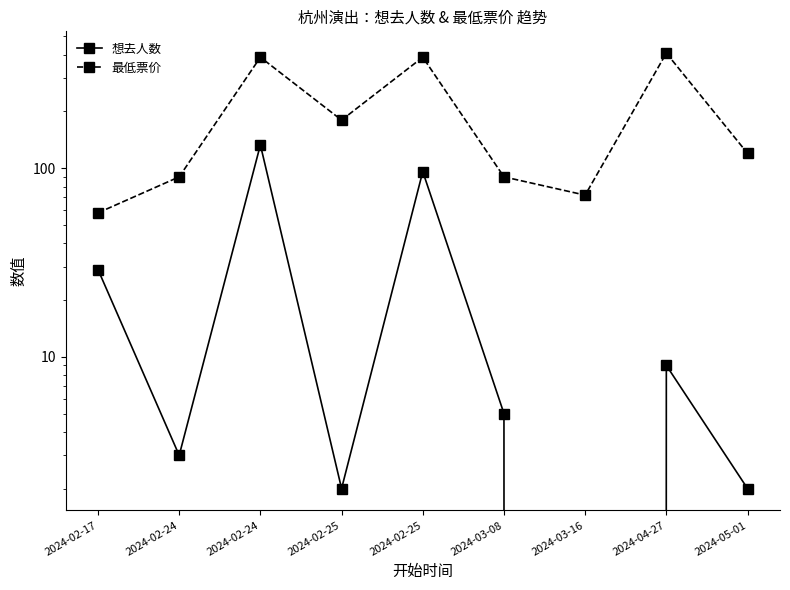

In 想去人数, how many points are higher than both neighbors (excluding endpoints)?

3